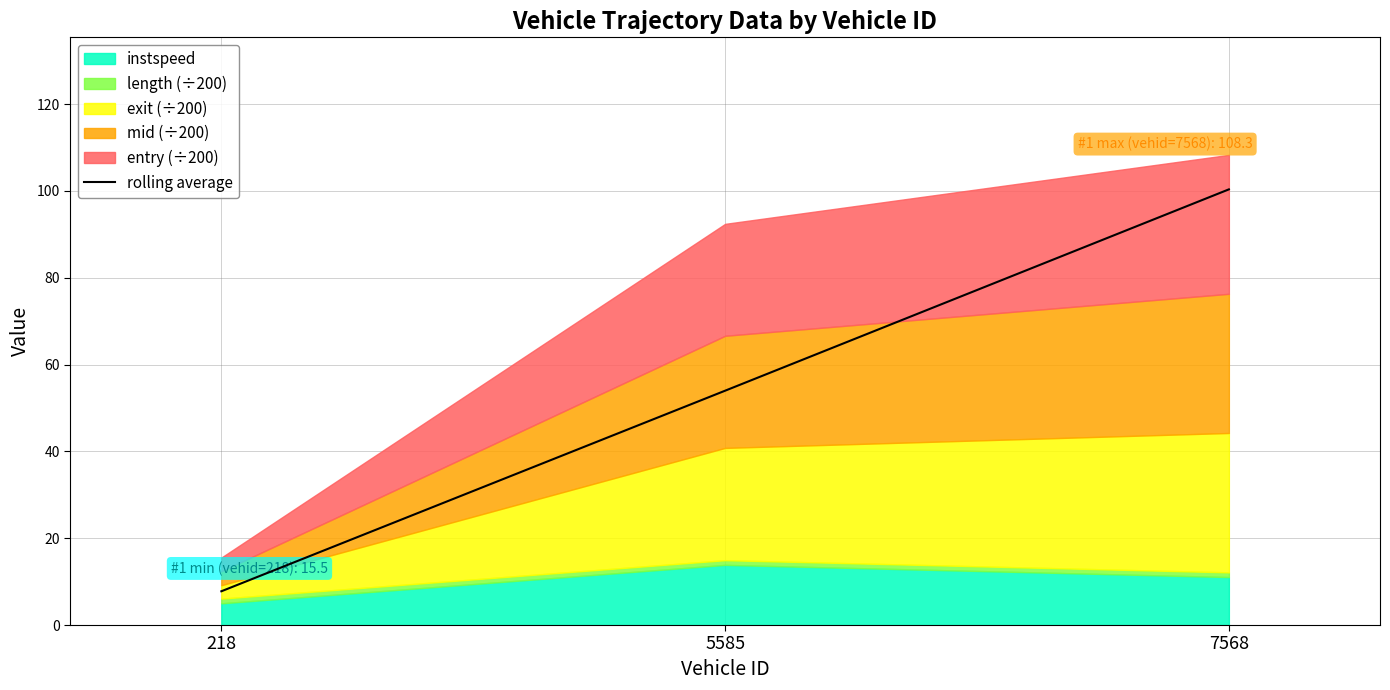

How many values exceed 53?

2